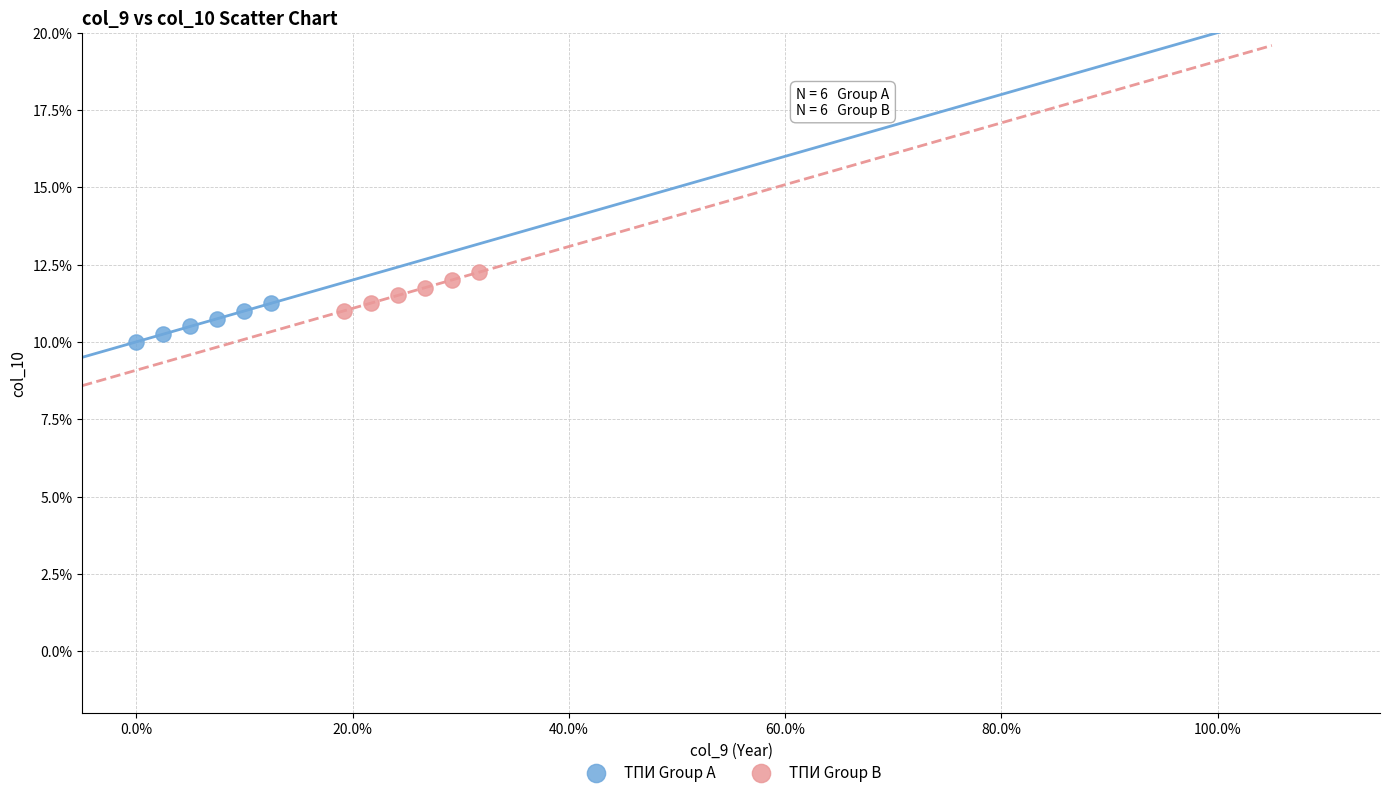

What are all the series names shown in the legend?

ТПИ Group A, ТПИ Group B